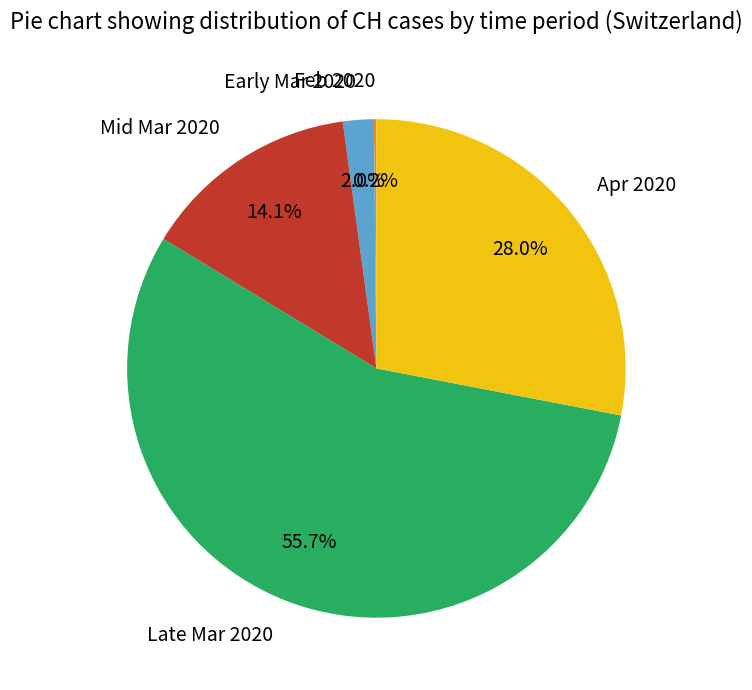

What is the total percentage of Late Mar 2020 and Apr 2020?

83.7%